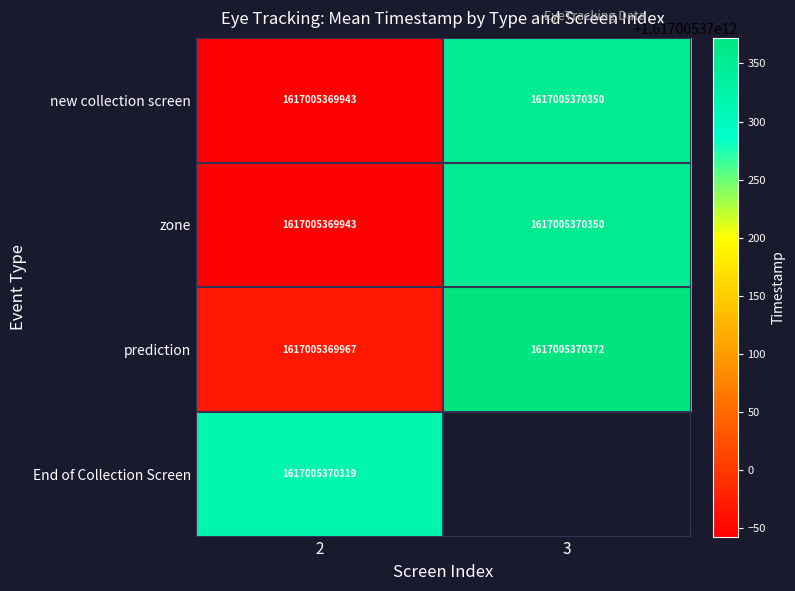

Which series has the largest total across all categories?

prediction